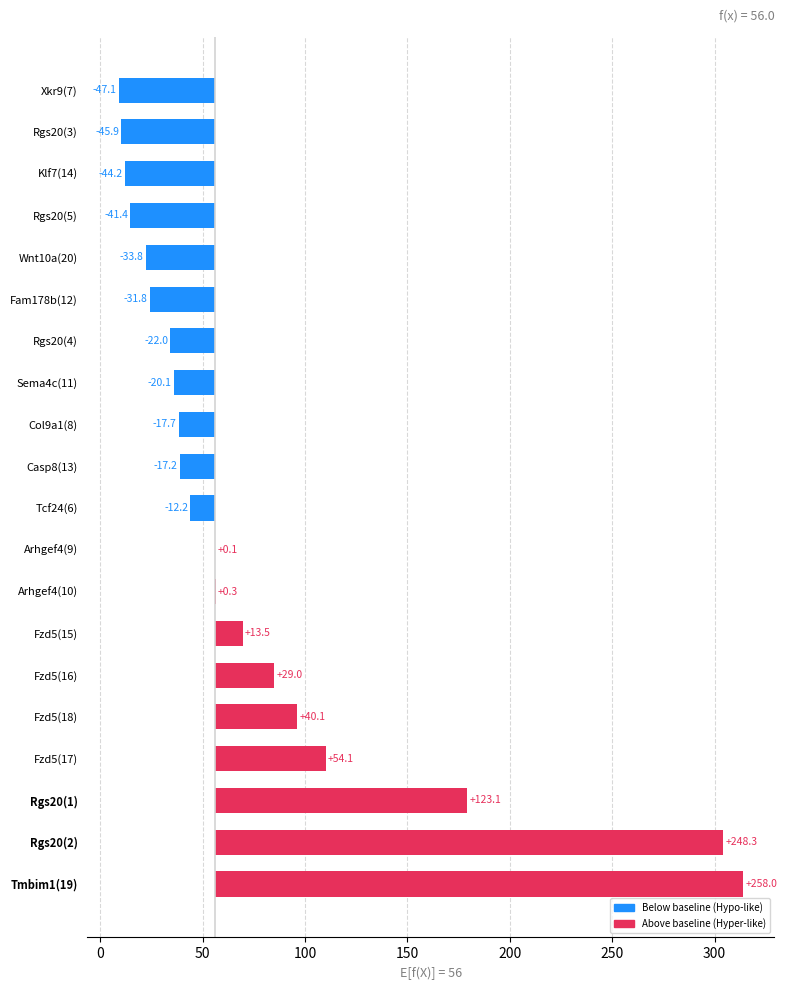

What is the value of the 9th bar from the left?

-17.7